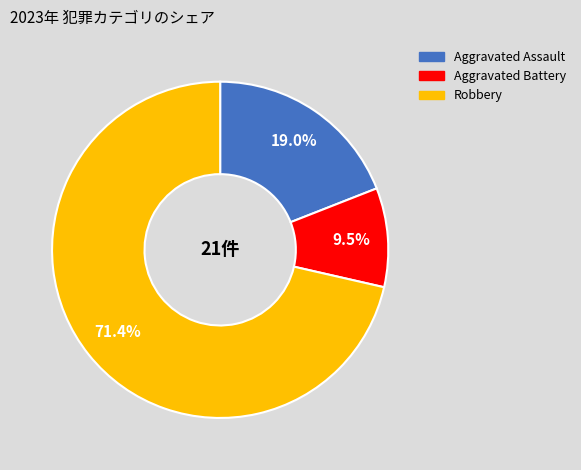

Does any single category account for the majority?

Yes